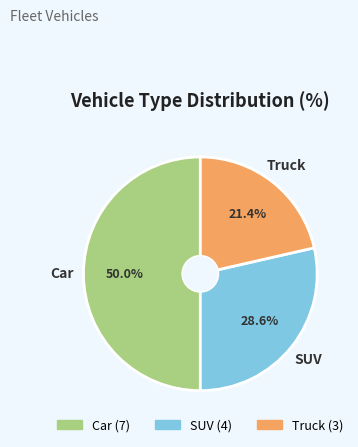

To the nearest percent, what is the combined percentage of Car and SUV?

79%